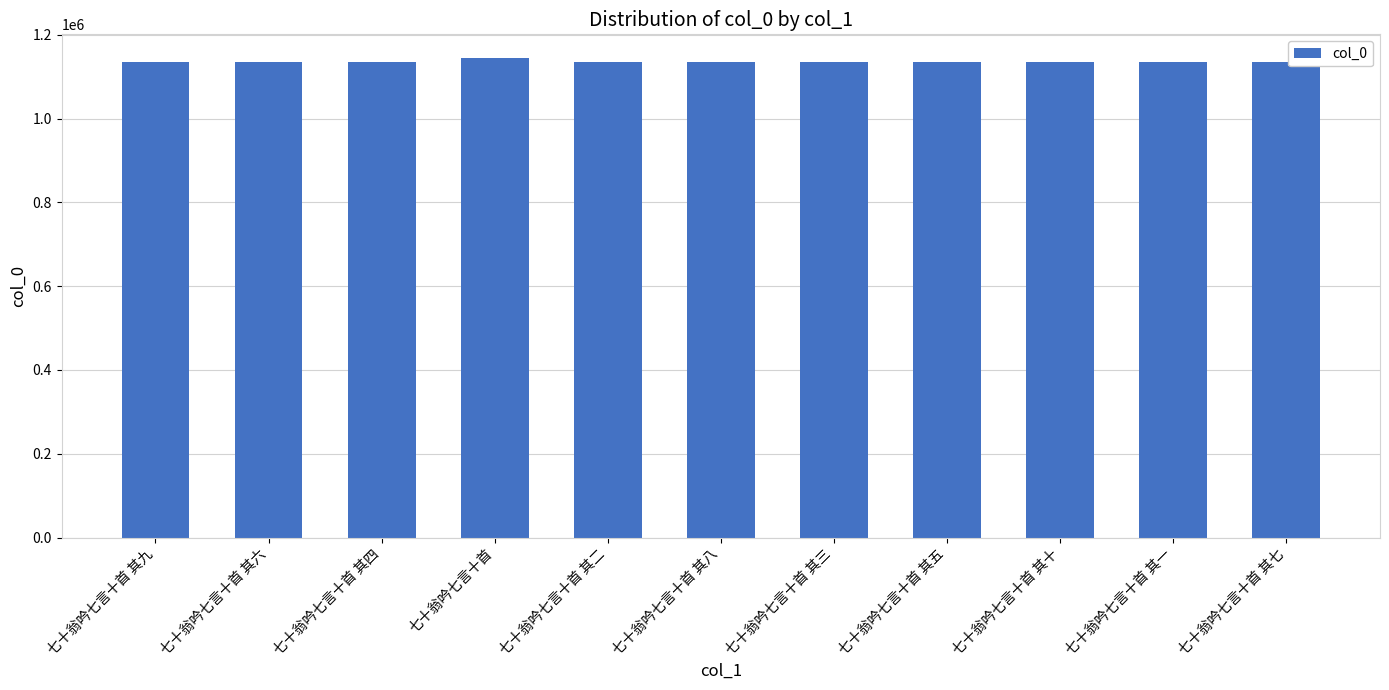

What is the value of the 1st bar from the left?

1134359